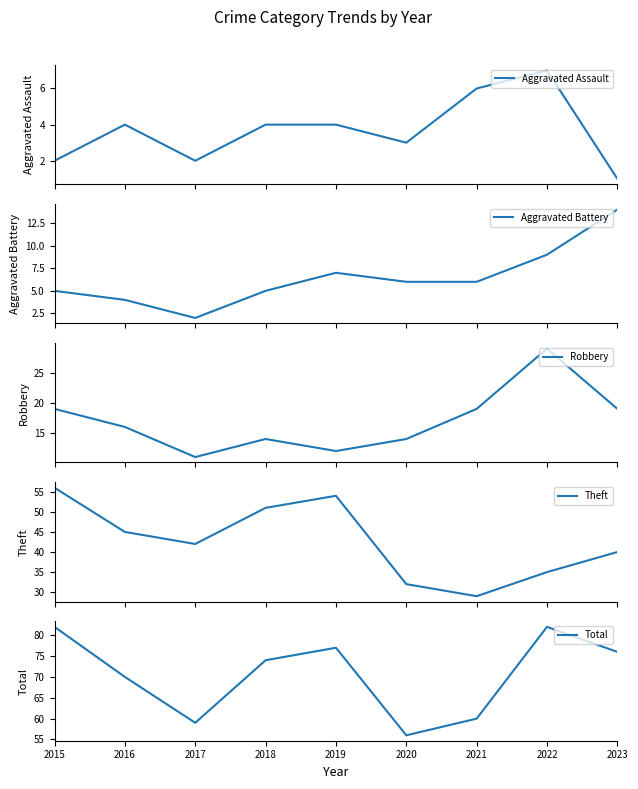

Which series has the largest range (max minus min)?

Theft